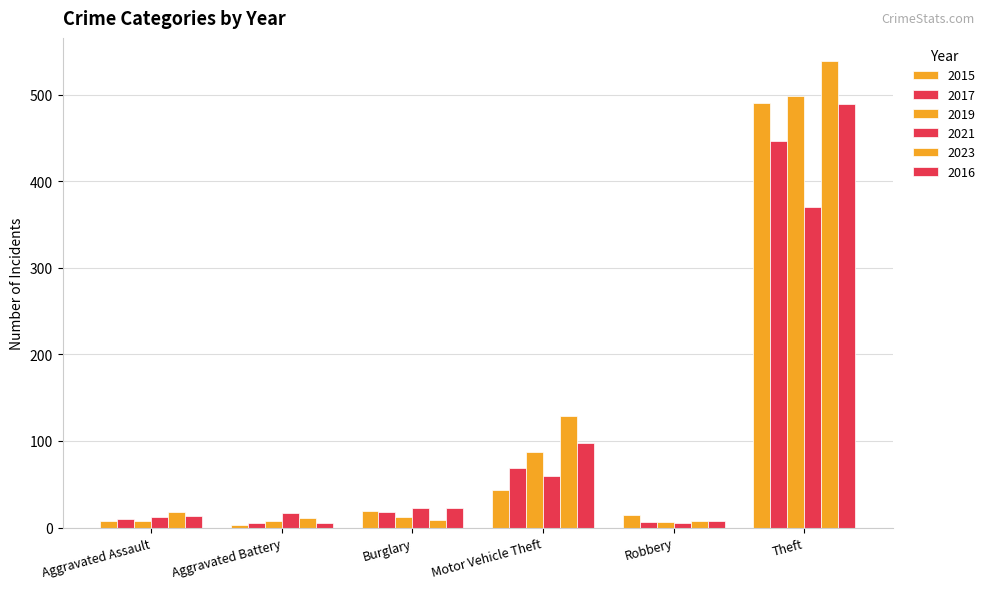

Count the number of data series in this chart.

6